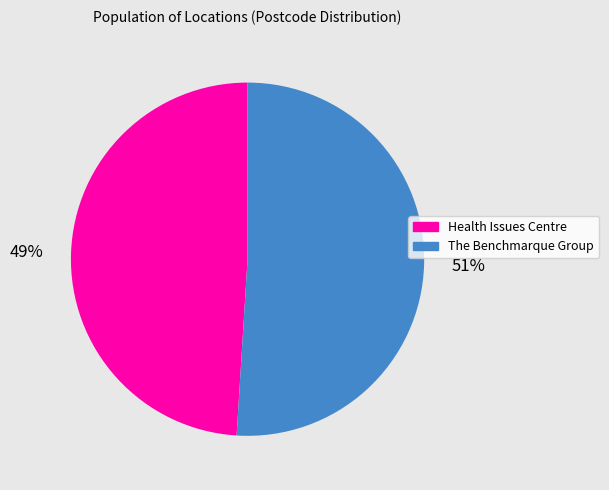

True or false: The Benchmarque Group accounts for 51% of the total.

True